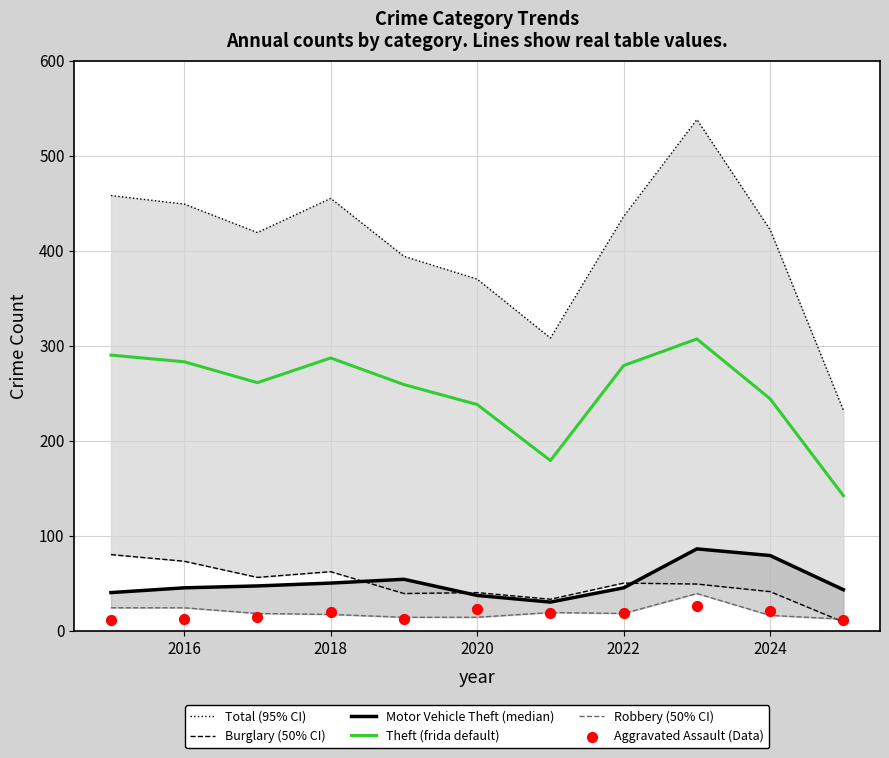

Where is Theft (frida default) nearest to the value 224?

2020